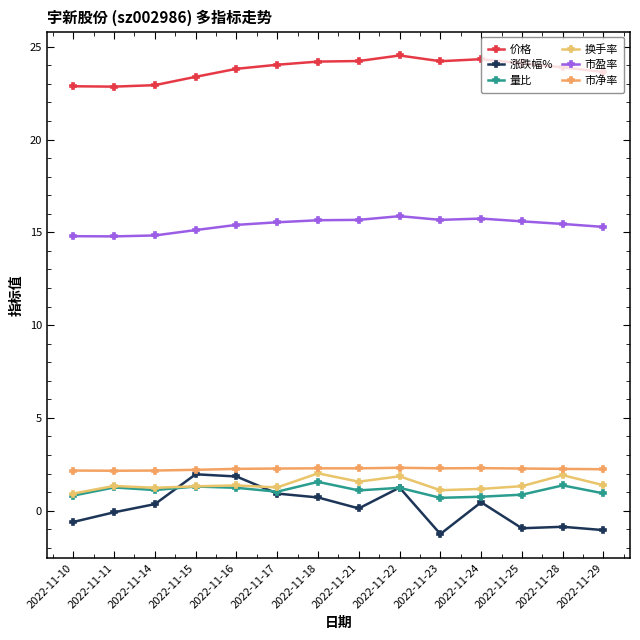

At which category does 价格 reach its first local valley?

2022-11-11